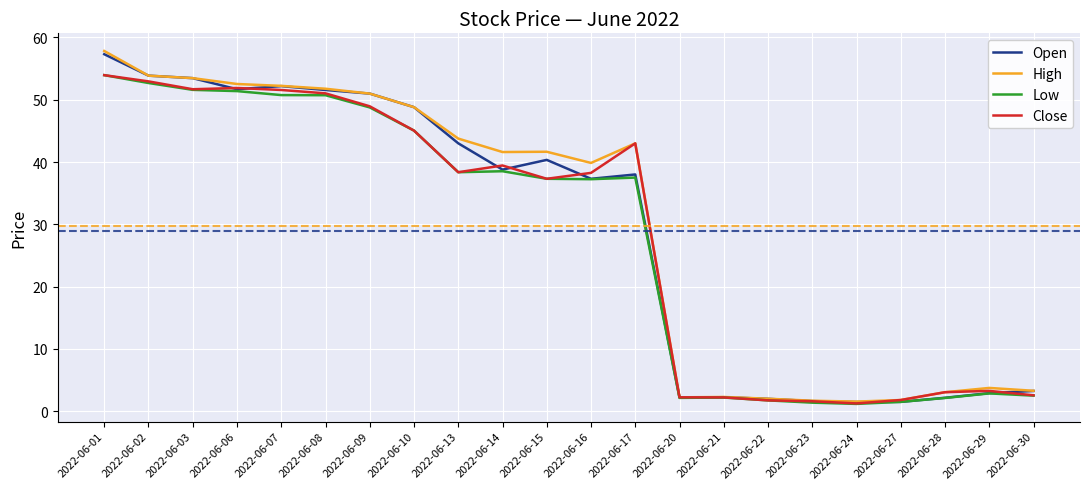

Is it true that Close equals 56.8 at 2022-06-16?

False